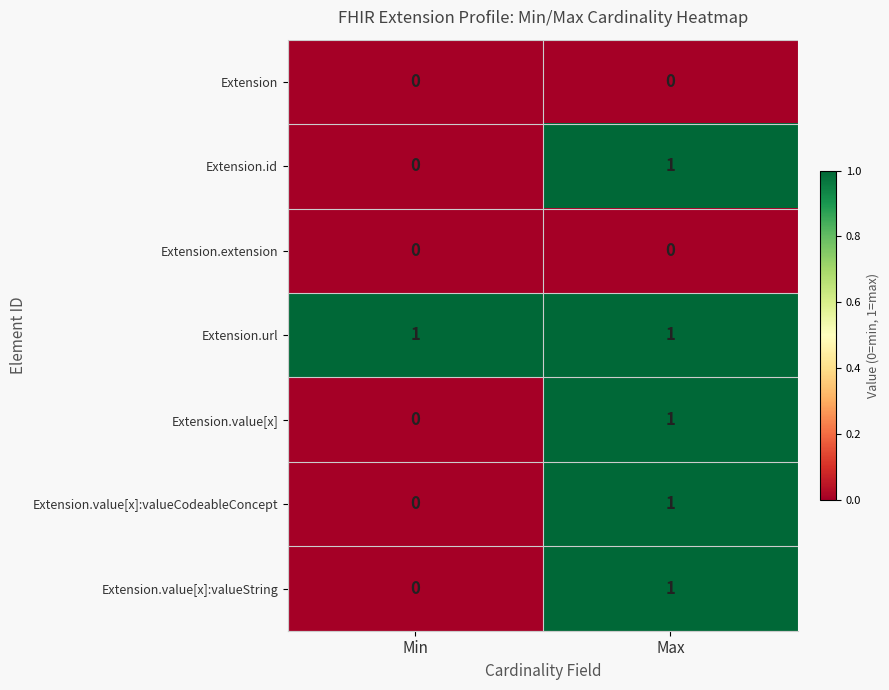

Which series has the largest total across all categories?

Extension.url